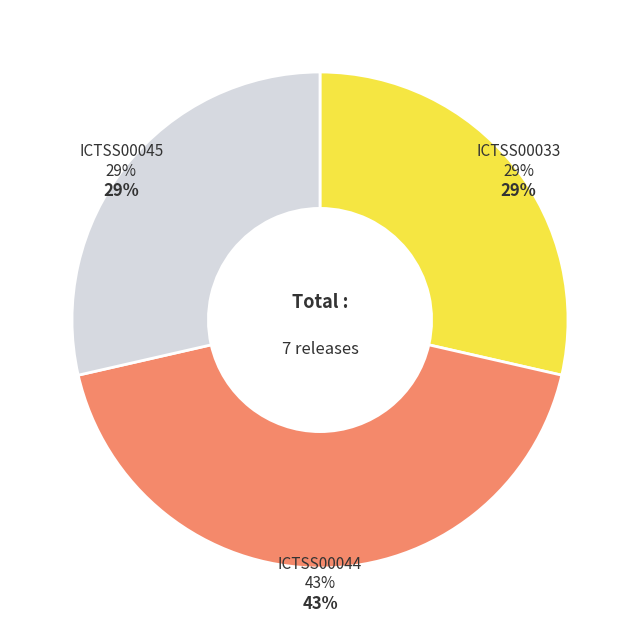

Which has a higher value, ICTSS00033 or ICTSS00045?

ICTSS00033